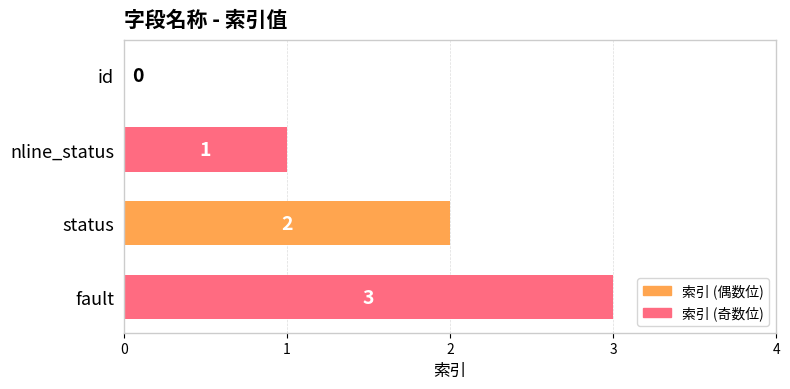

What is the sum of all values?

6